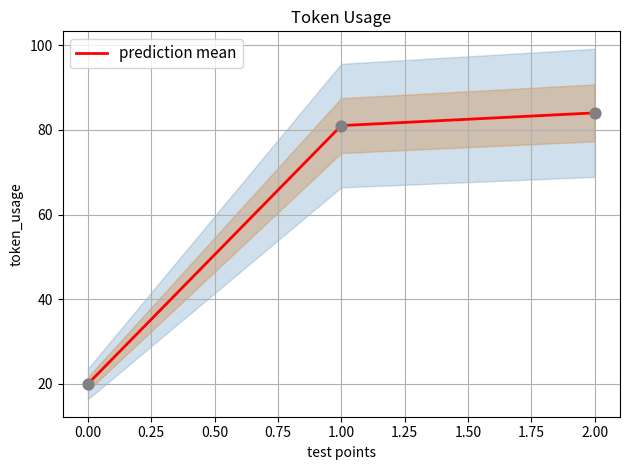

The prediction mean series shows 20 at 0.00. True or false?

True